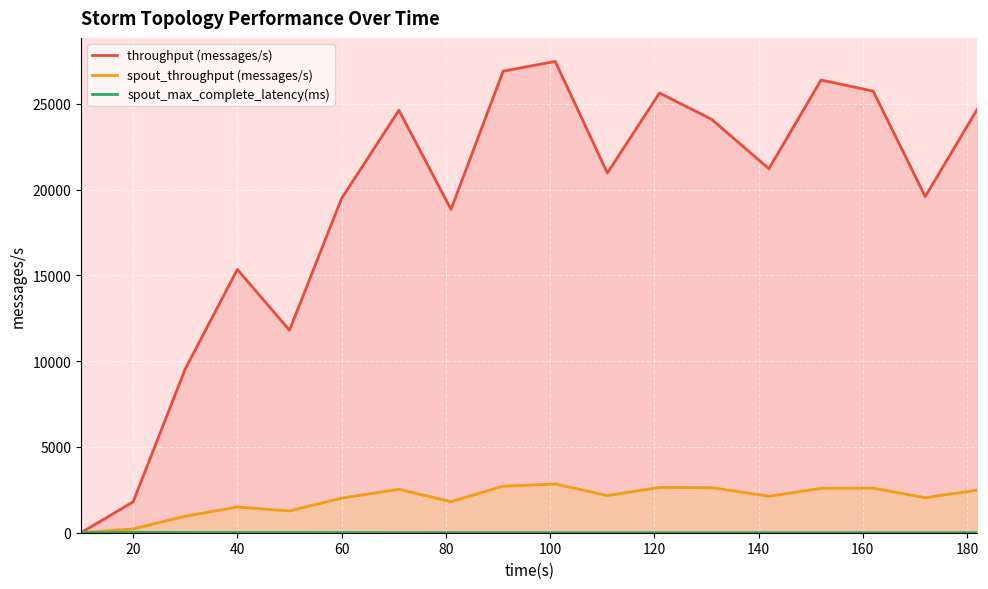

What value does the spout_throughput (messages/s) series have at 20?

221.0